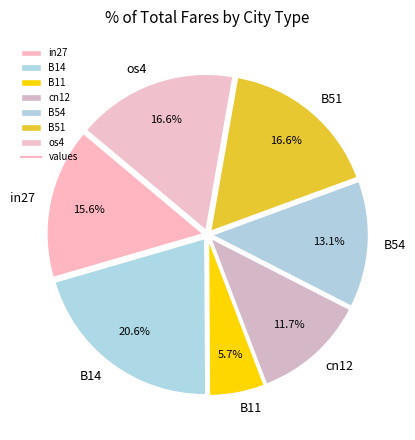

To the nearest percent, what percentage of the pie is B51?

17%